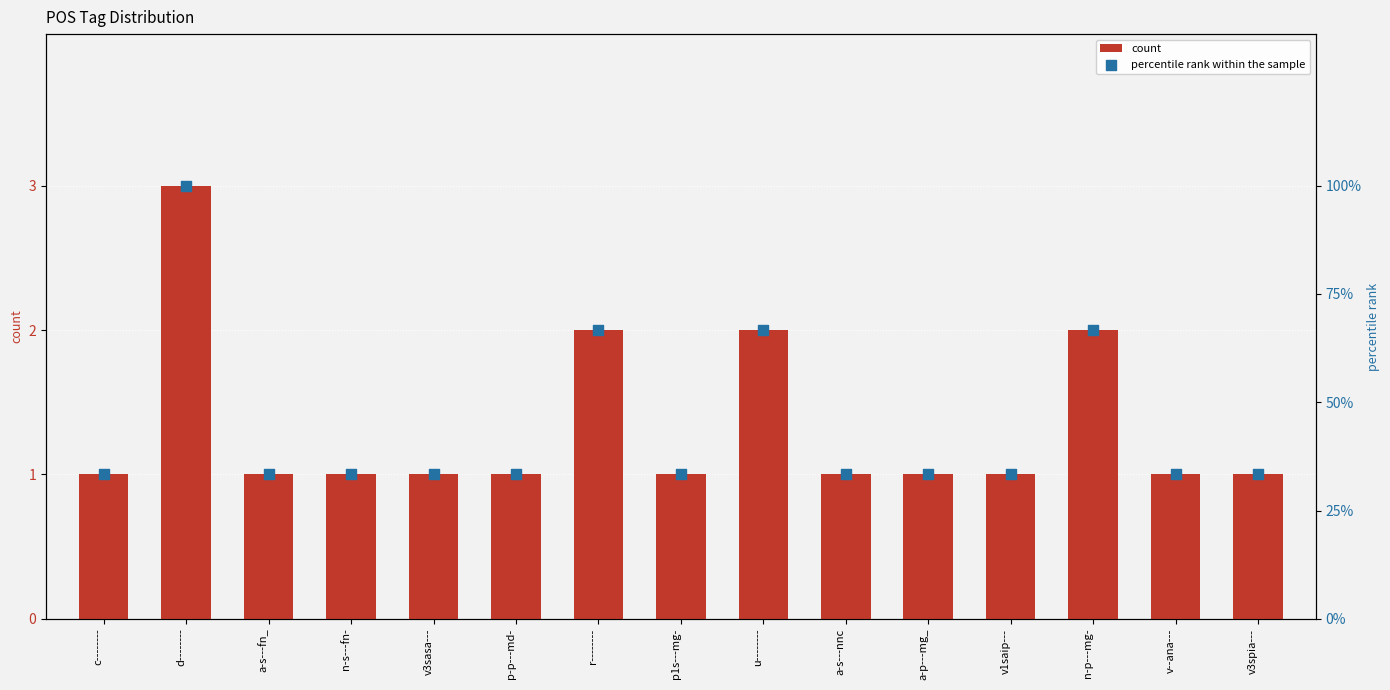

Which series contains the lowest Y value?

count